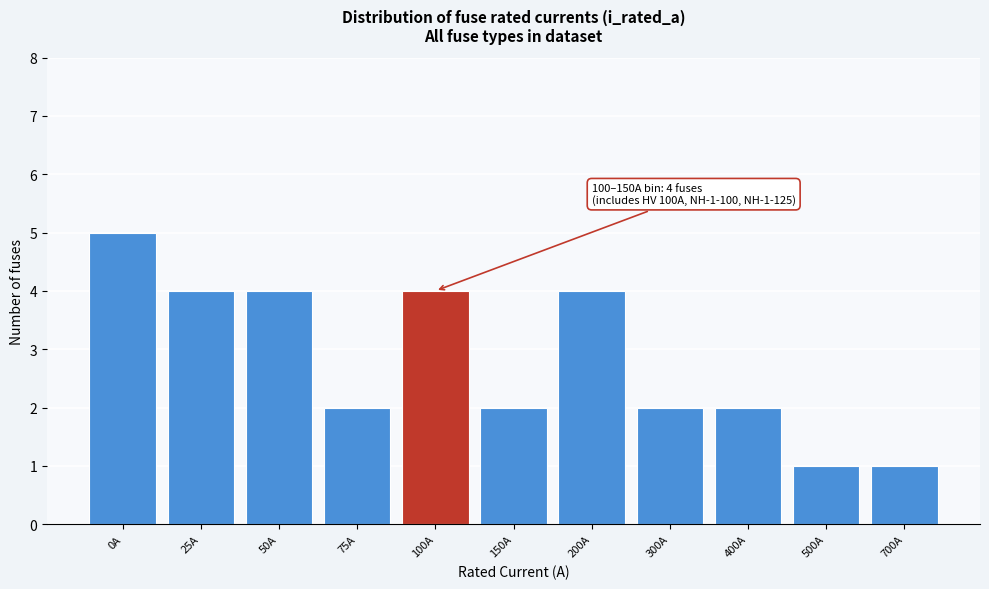

Reading left to right, extract all data points from this chart.

5	4	4	2	4	2	4	2	2	1	1